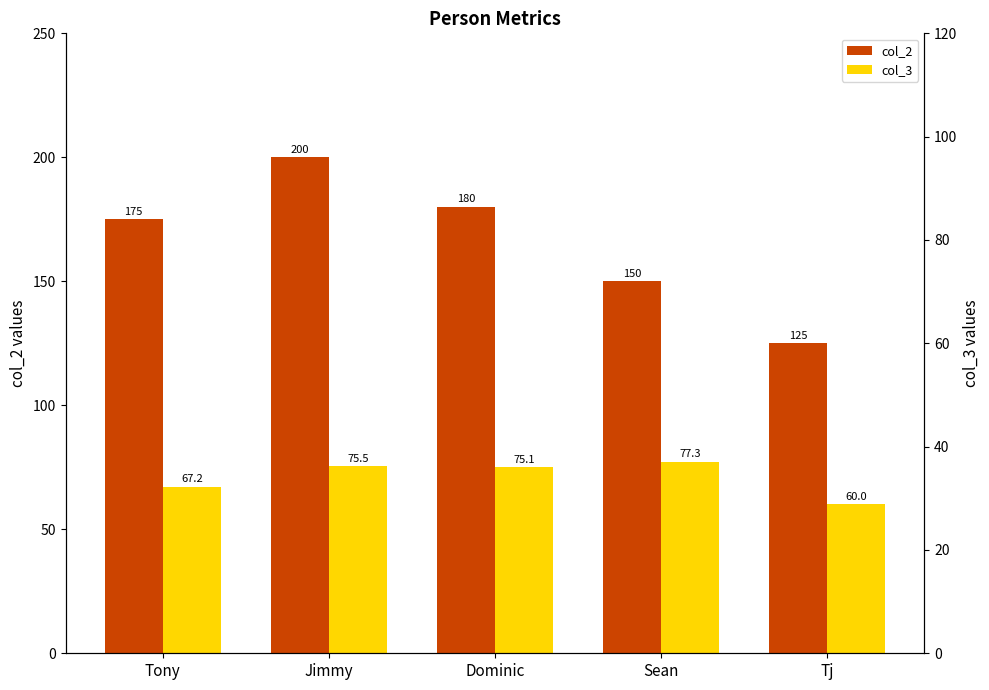

What is the maximum value shown in the chart?

200.0